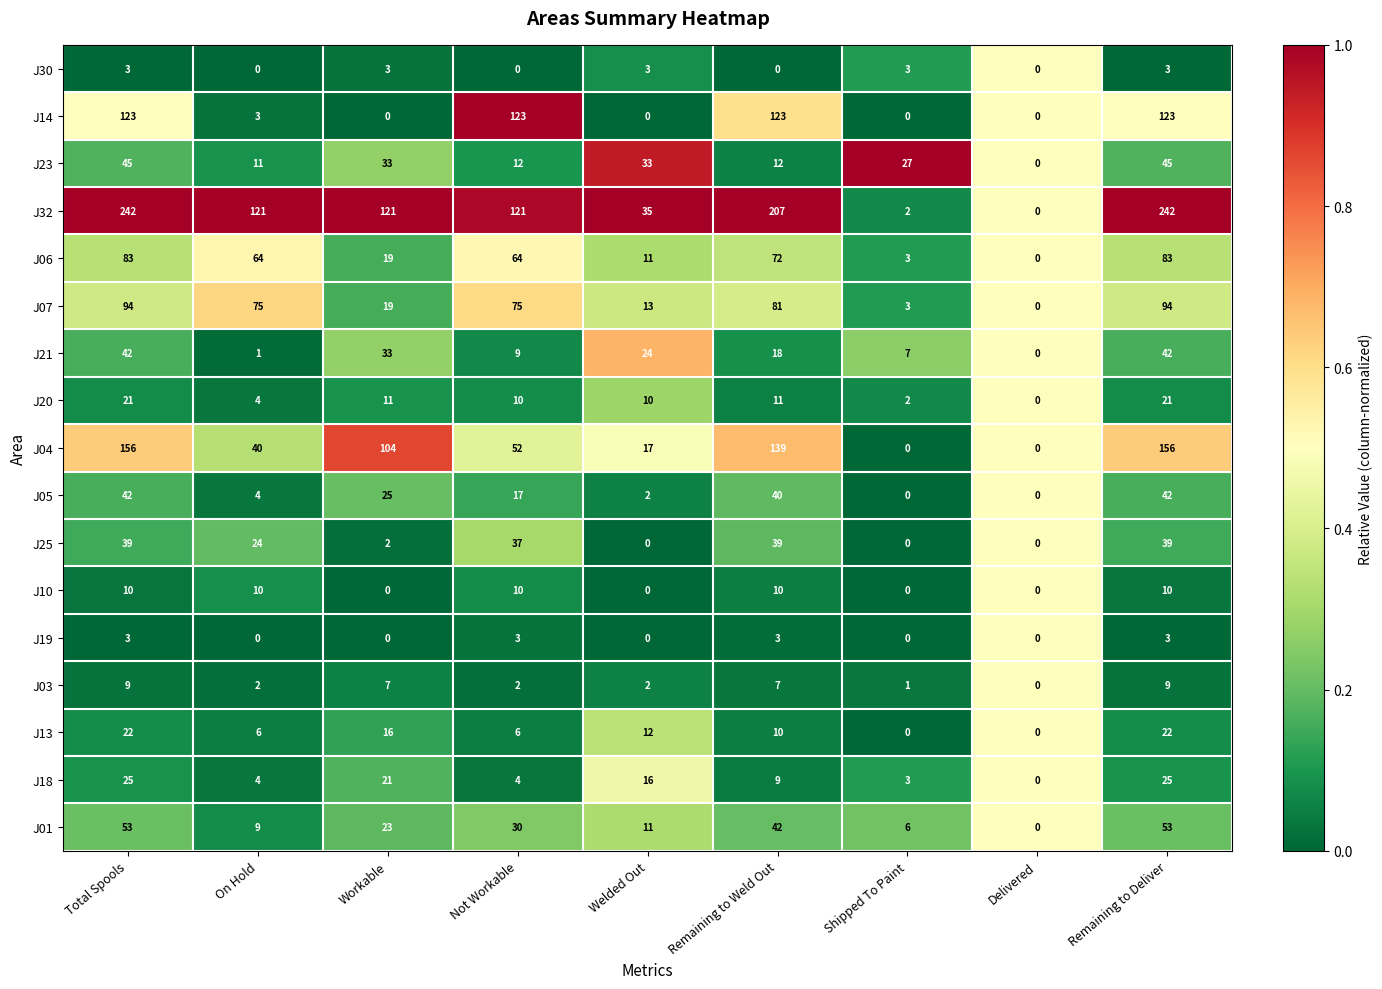

Which series changed the most between On Hold and Workable?

J04